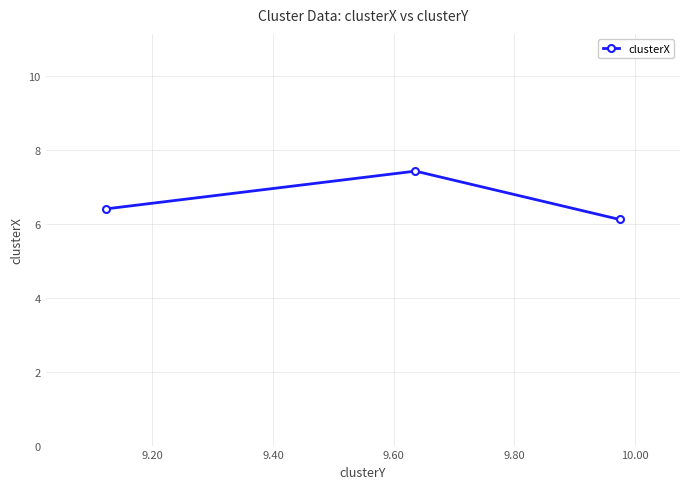

What is the value of the 1st point from the left?

6.4